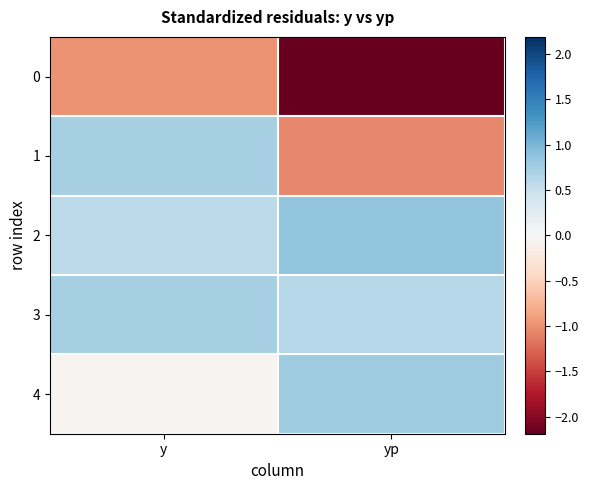

What is the maximum value shown in the chart?

0.9